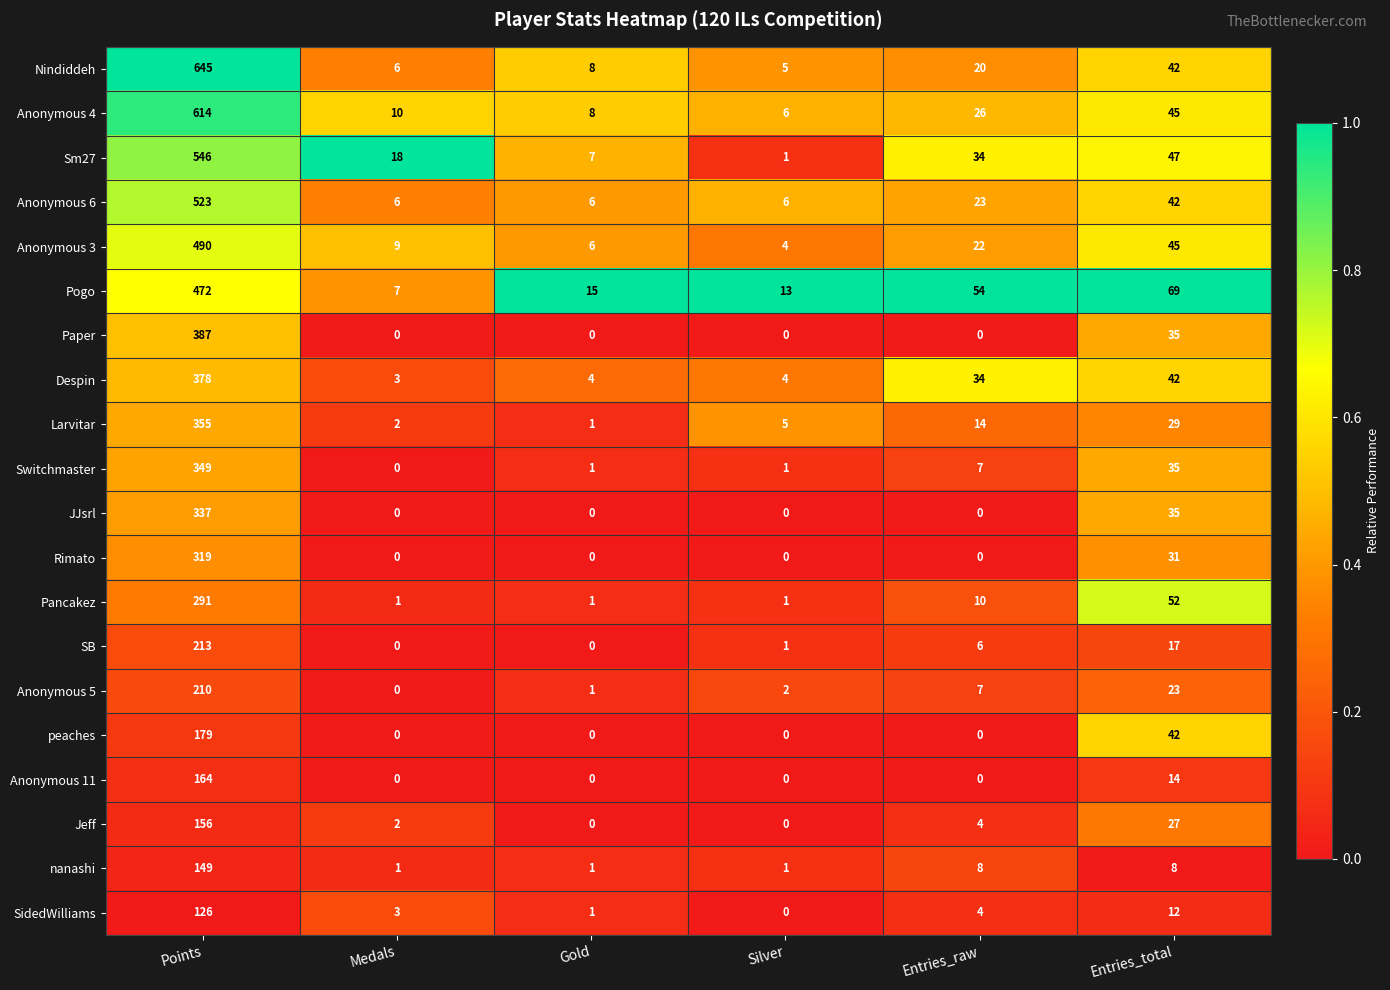

The value of SB at Gold is 0. True or false?

True